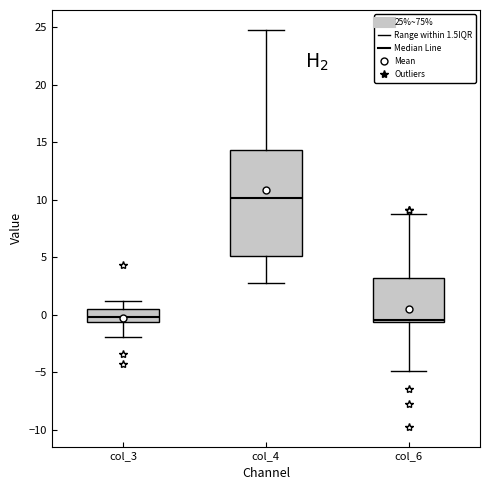

Reading left to right, read every box against the y-axis: the position of its median line, the range the box covers, and the ends of its whiskers. The values are not printed on the chart, so give them approximately, as read against the axis.

col_3: median 0.0, box -0.5 to 0.5, whiskers -2.0 to 1.0
col_4: median 10.0, box 5.0 to 14.5, whiskers 3.0 to 25.0
col_6: median -0.5 (just above the box's lower edge), box -0.5 to 3.0, whiskers -5.0 to 9.0